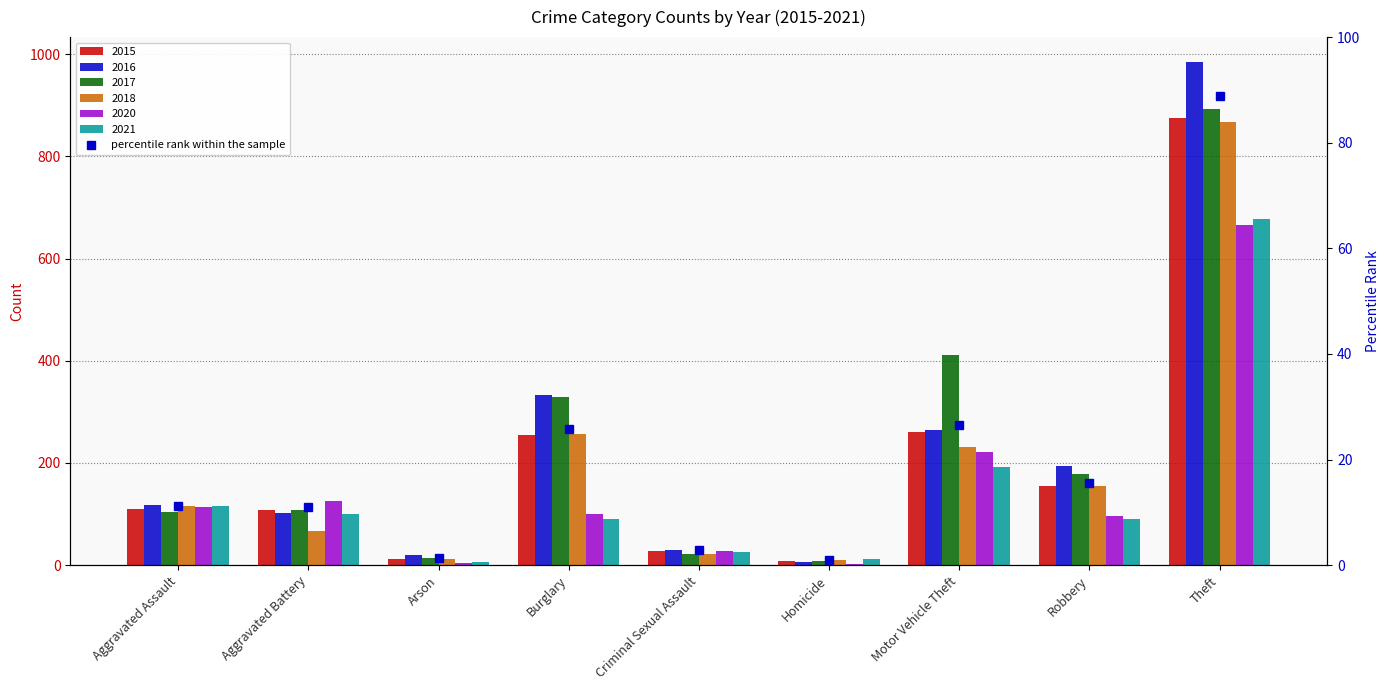

Which category has the highest value across all series?

Theft